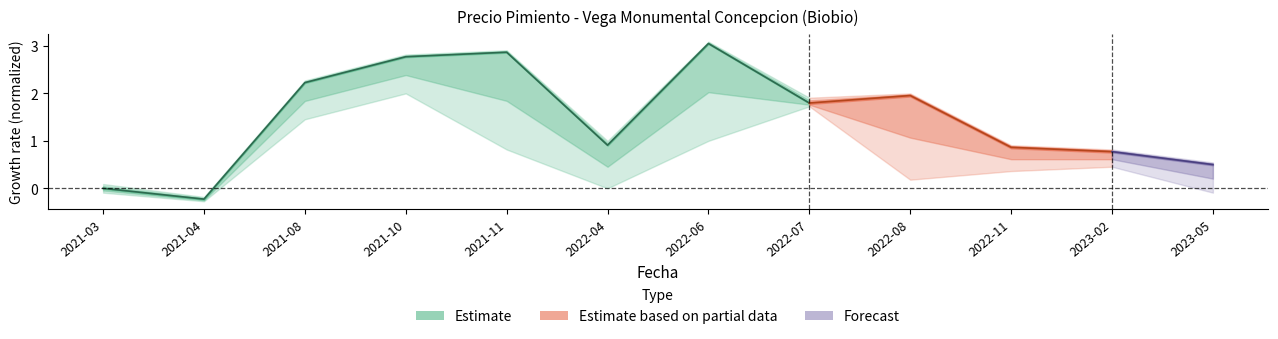

What is the change in value from 2021-03 to 2022-07?

+1.8